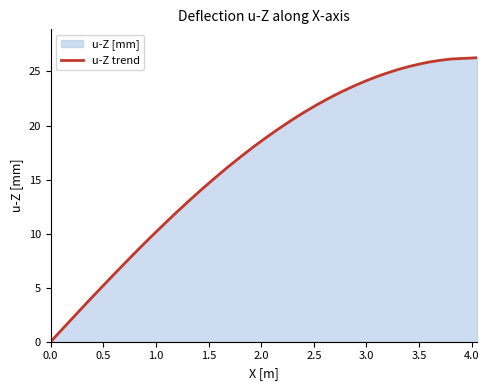

What is the average value?

16.6